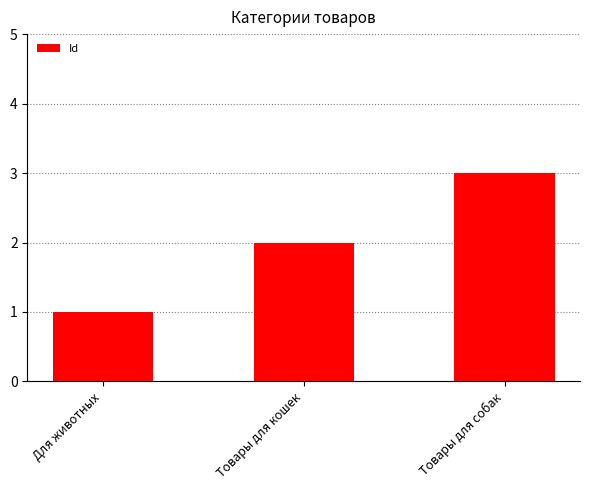

What is the maximum value shown in the chart?

3